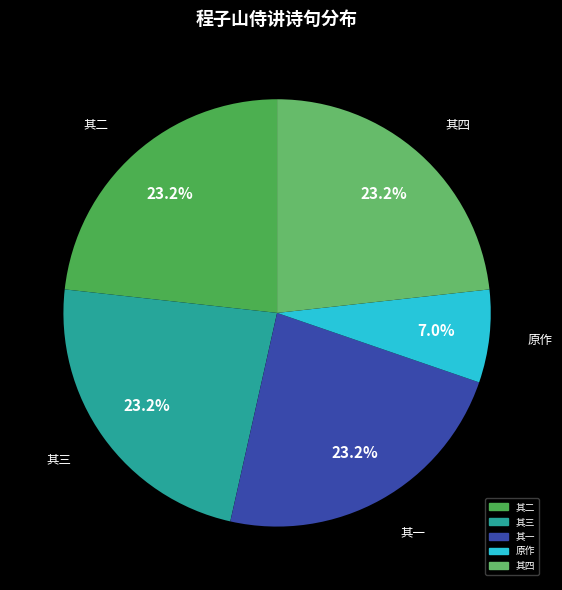

To the nearest percent, what is the average slice percentage?

20%